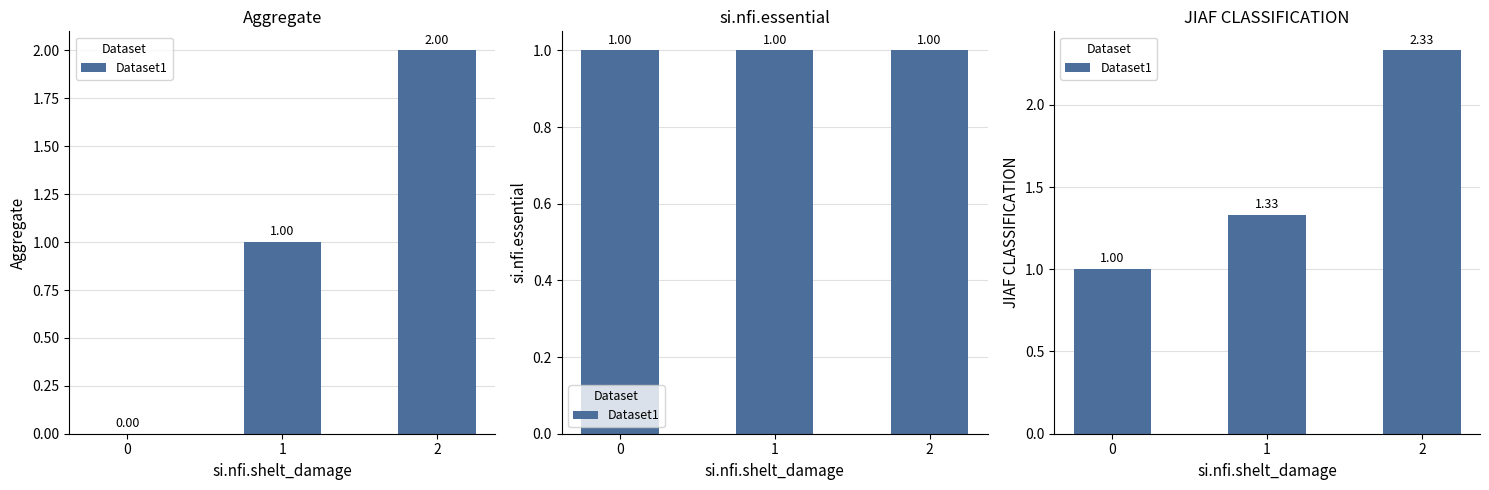

The chart shows a value of 1.5 at 0. True or false?

False